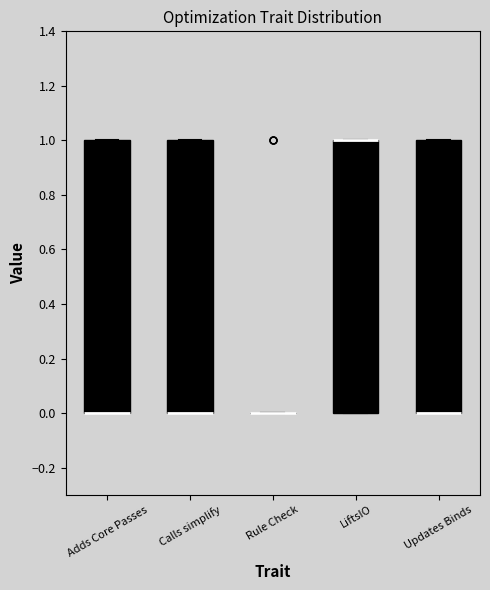

Reading left to right, transcribe this box plot: for each box, give where its median line is, the range the box spans, and where its two whiskers end, as read against the y-axis. The values are not printed on the chart, so give them approximately, as read against the axis.

Adds Core Passes: median 0 (drawn on the box's lower edge), box 0 to 1, whiskers 0 to 1
Calls simplify: median 0 (drawn on the box's lower edge), box 0 to 1, whiskers 0 to 1
Rule Check: box collapsed to a line at 0, whiskers 0 to 0
LiftsIO: median 1 (drawn on the box's upper edge), box 0 to 1, whiskers 0 to 1
Updates Binds: median 0 (drawn on the box's lower edge), box 0 to 1, whiskers 0 to 1